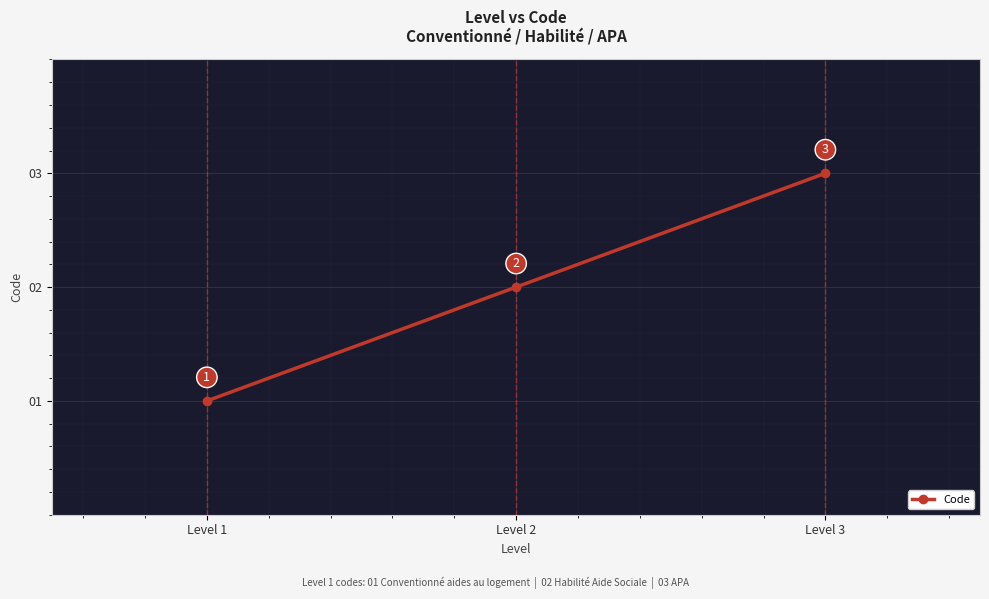

Reading left to right, what are all the values shown in this chart?

1	2	3